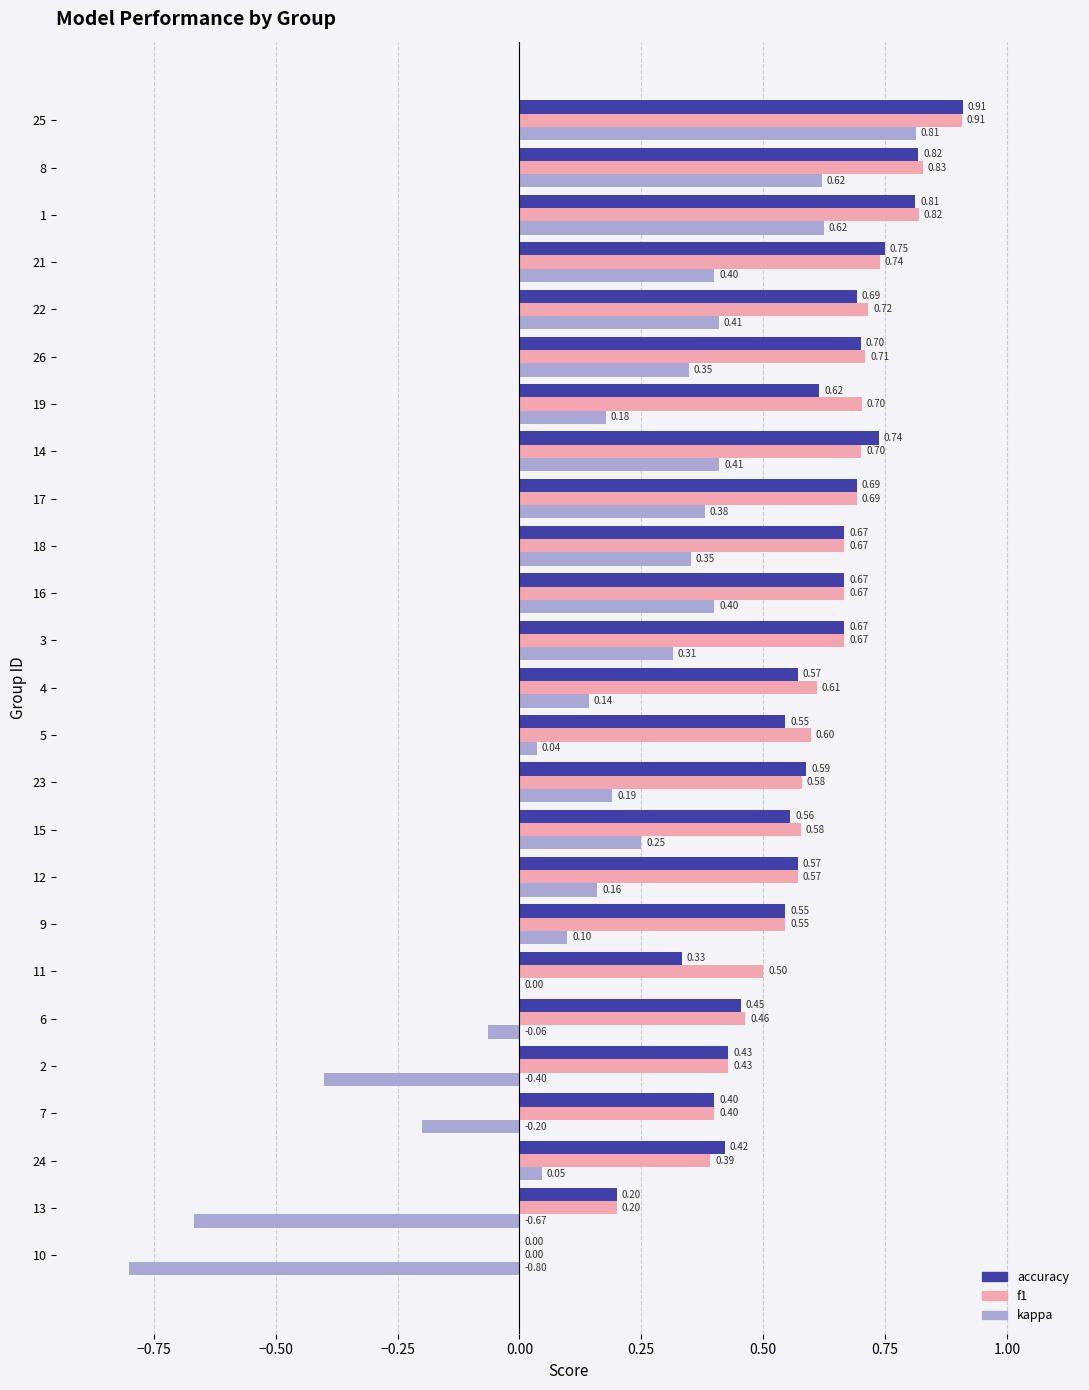

Which series changed the most between 10 and 6?

kappa